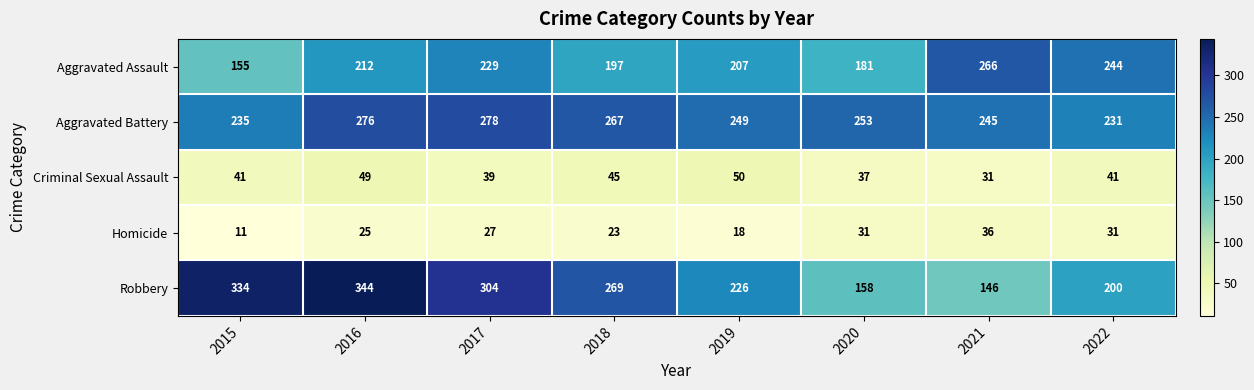

Which category has the highest value in the Homicide series?

2021